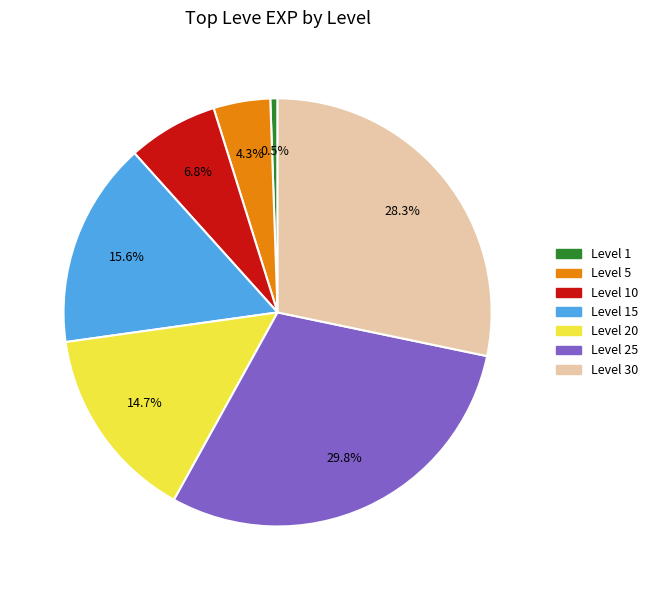

How many segments does this pie chart have?

7